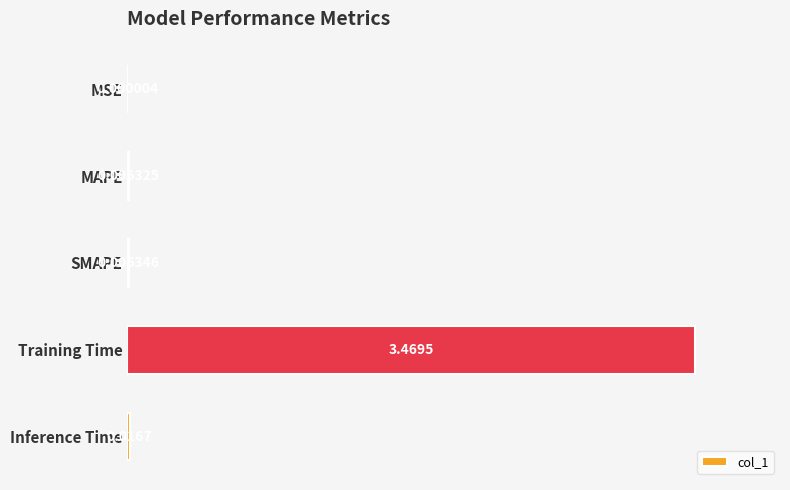

Are the bars horizontal?

Yes